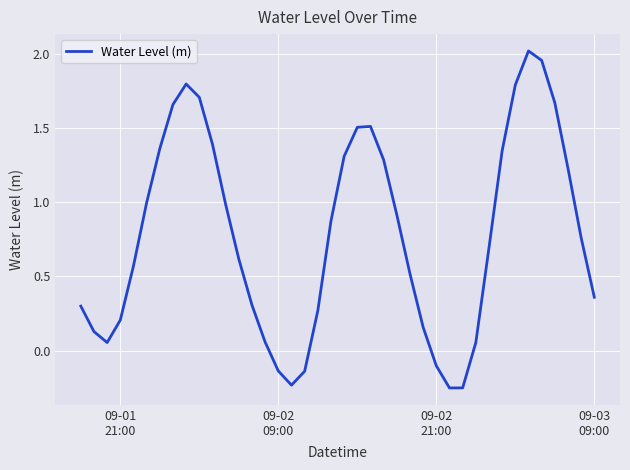

What is the sum of all values?

31.2